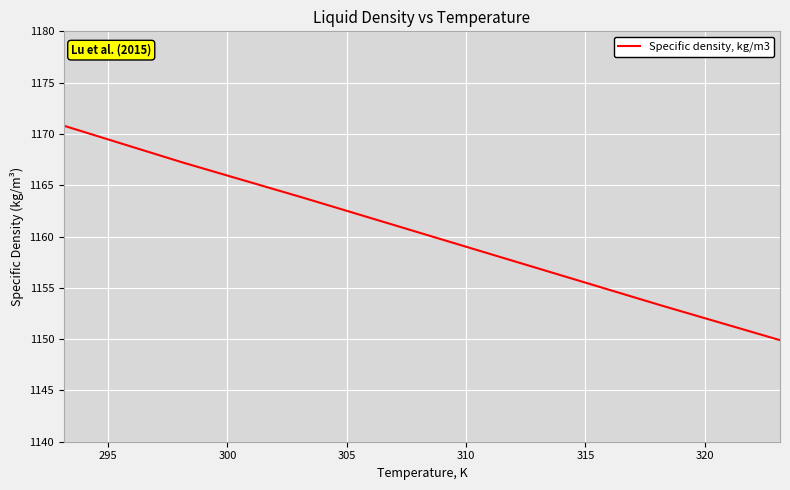

True or false: there are more than 1 points higher than both neighbors.

False